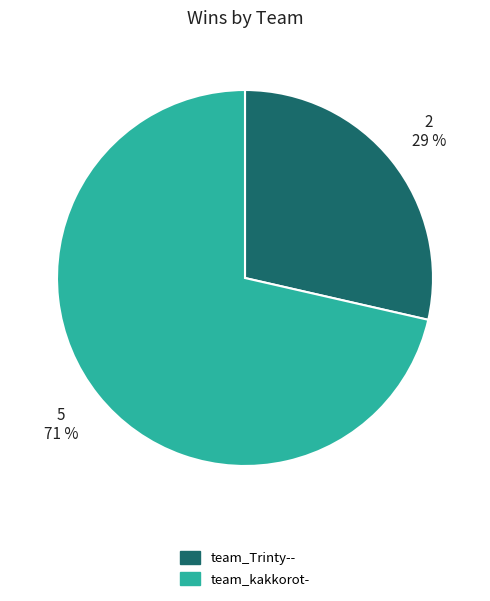

Does any single category account for the majority?

Yes